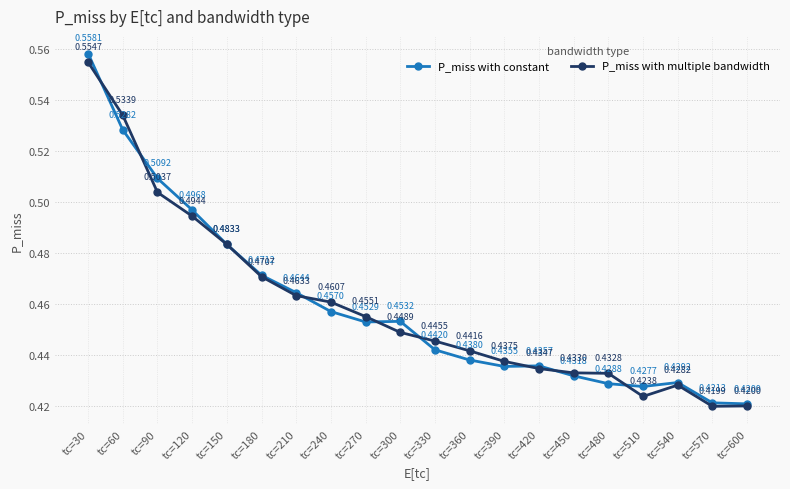

At tc=240, list the series in order from smallest to largest.

P_miss with constant, P_miss with multiple bandwidth